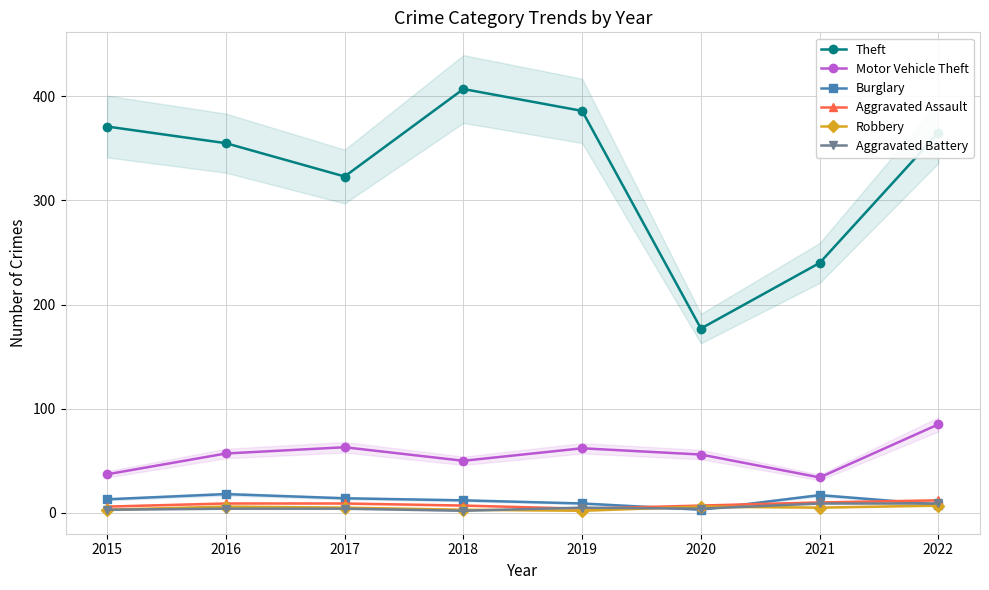

The Aggravated Assault series shows 16 at 2022. True or false?

False